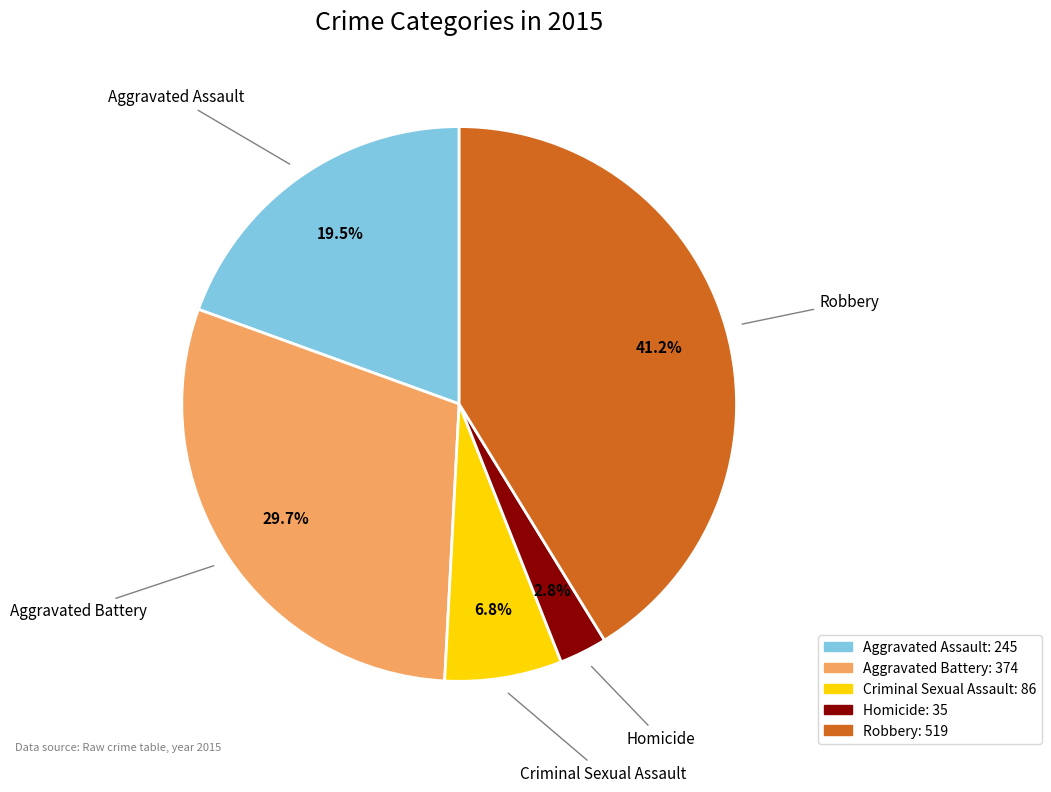

How many segments does this pie chart have?

5